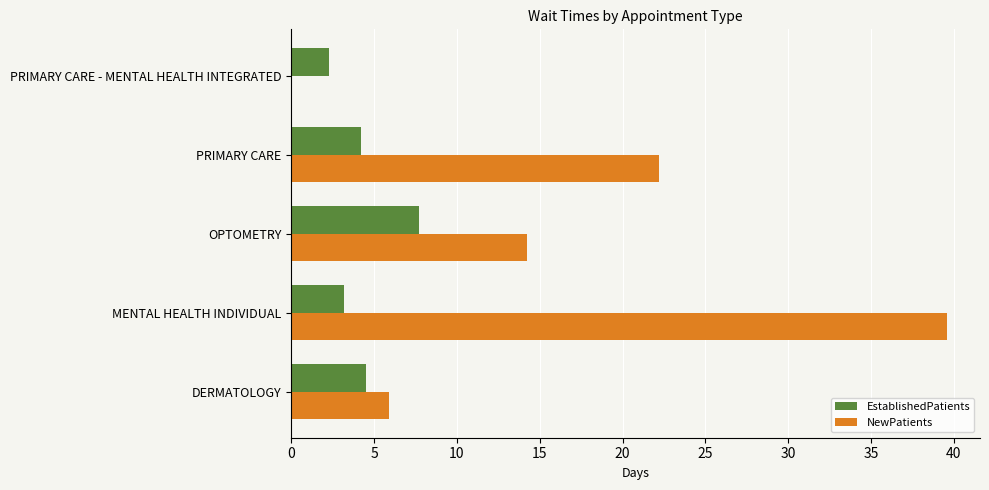

What is the total value across all series at PRIMARY CARE?

26.4